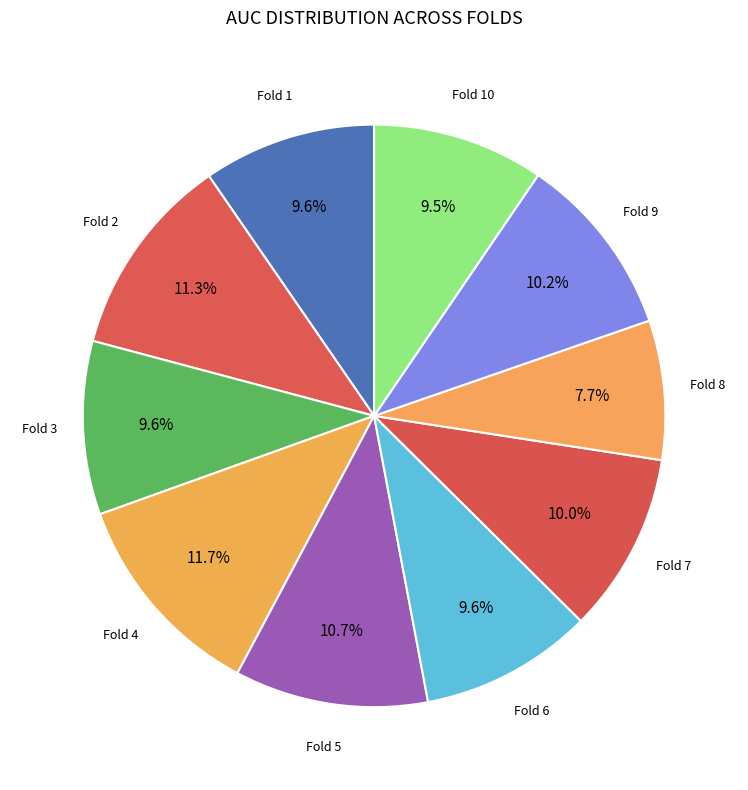

Do Fold 3 and Fold 4 together represent more than half of the pie?

No